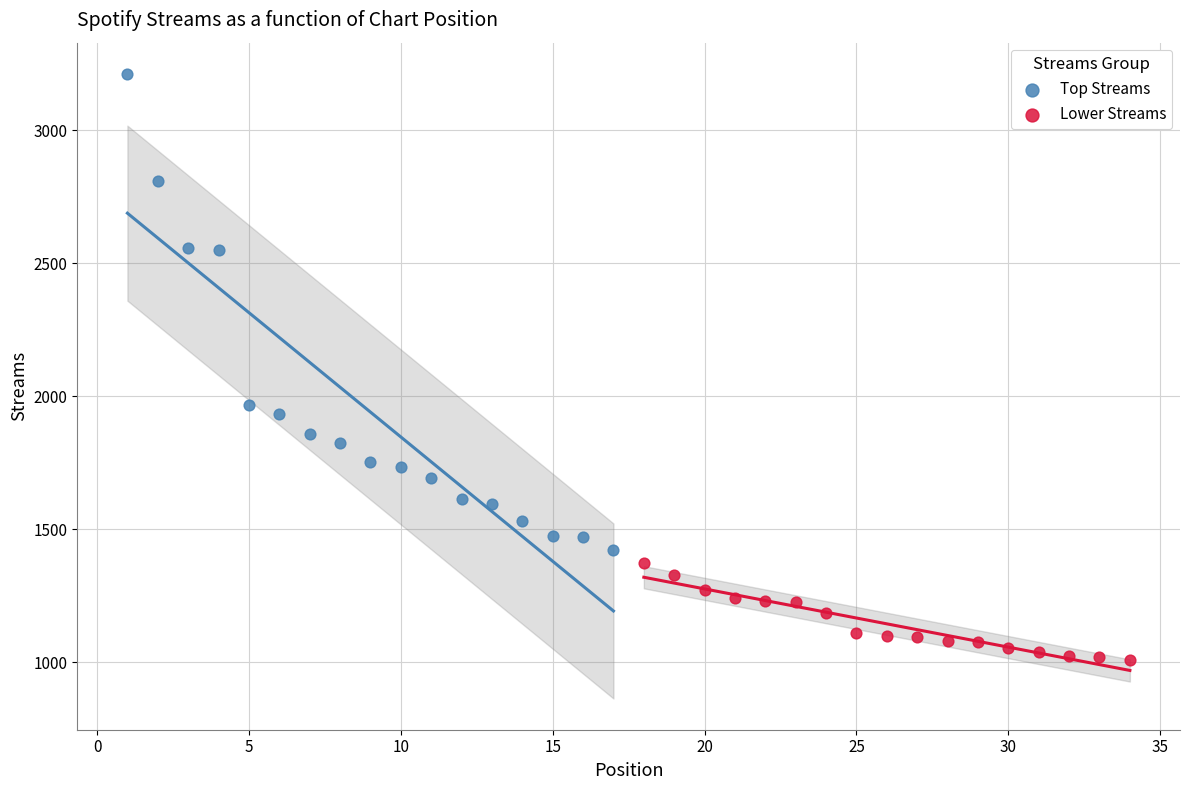

Which series contains the lowest Y value?

Lower Streams